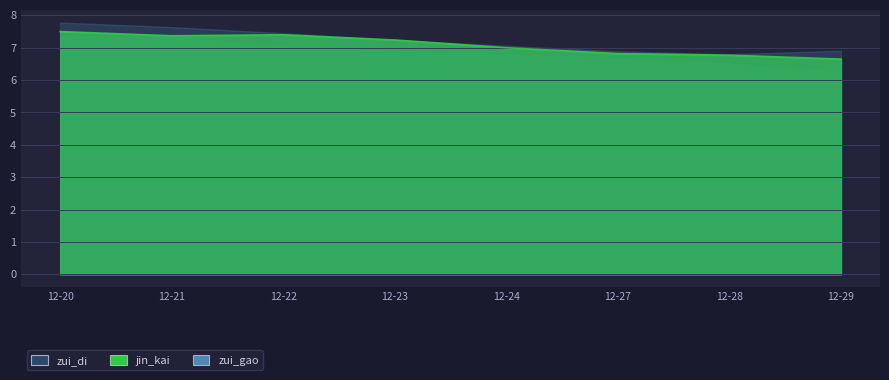

Rank the categories by jin_kai value from lowest to highest.

2021-12-29, 2021-12-28, 2021-12-27, 2021-12-24, 2021-12-23, 2021-12-21, 2021-12-22, 2021-12-20